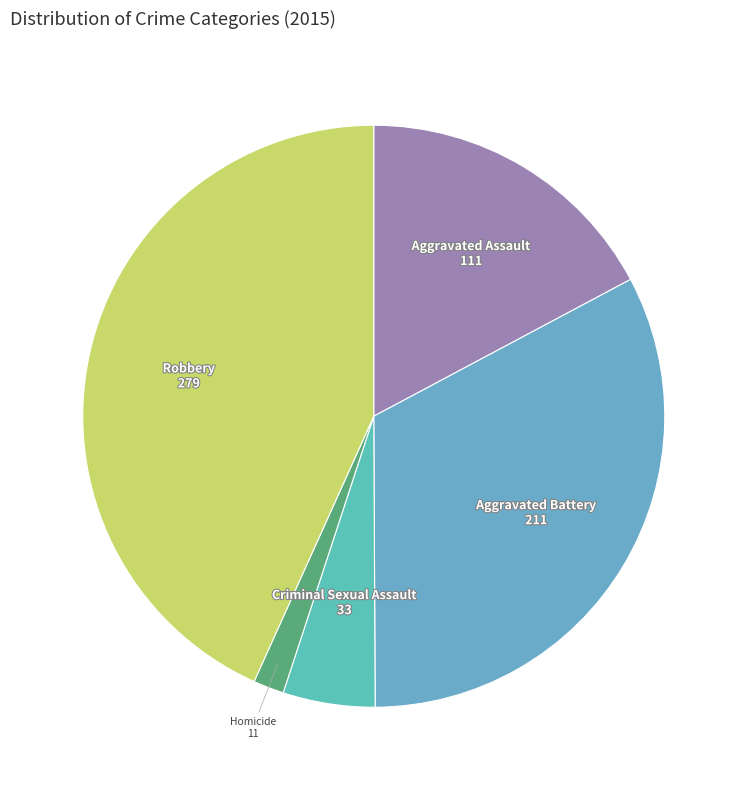

Which slice is the largest?

Robbery